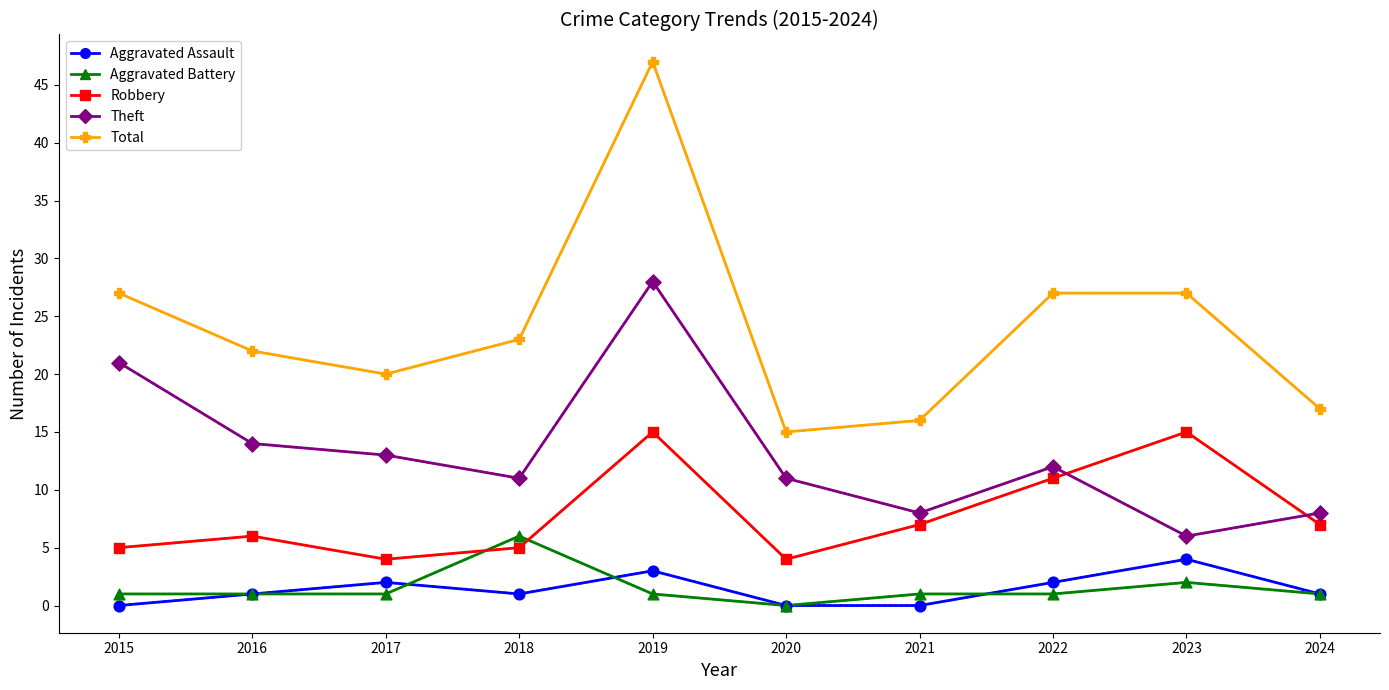

Does the chart have visible grid lines?

No